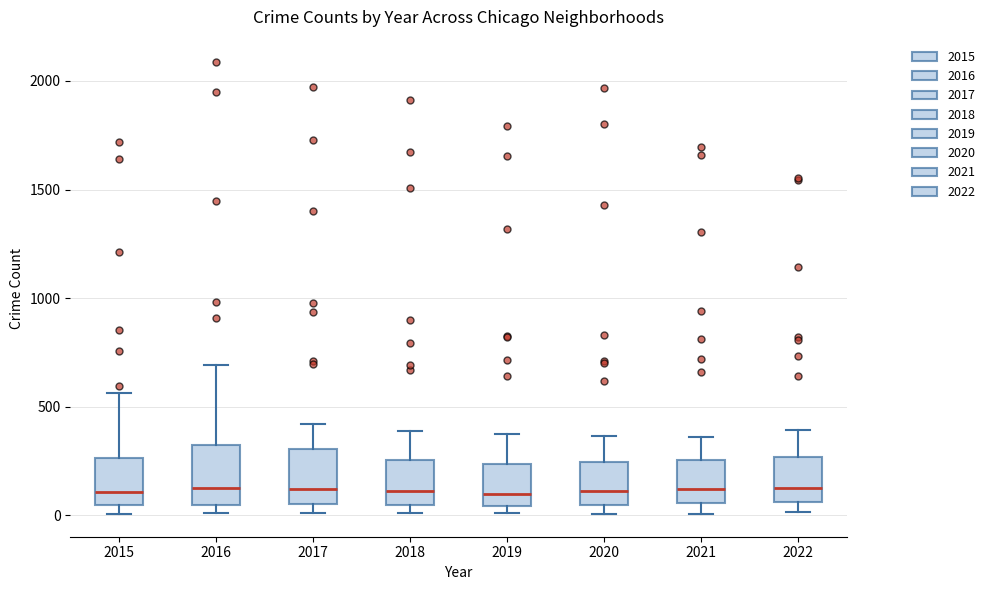

Reading left to right, transcribe this box plot: for each box, give where its median line is, the range the box spans, and where its two whiskers end, as read against the y-axis. The values are not printed on the chart, so give them approximately, as read against the axis.

2015: median 100, box 50 to 250, whiskers 0 to 550
2016: median 150, box 50 to 300, whiskers 0 to 700
2017: median 100, box 50 to 300, whiskers 0 to 400
2018: median 100, box 50 to 250, whiskers 0 to 400
2019: median 100, box 50 to 250, whiskers 0 to 400
2020: median 100, box 50 to 250, whiskers 0 to 350
2021: median 100, box 50 to 250, whiskers 0 to 350
2022: median 150, box 50 to 250, whiskers 0 to 400